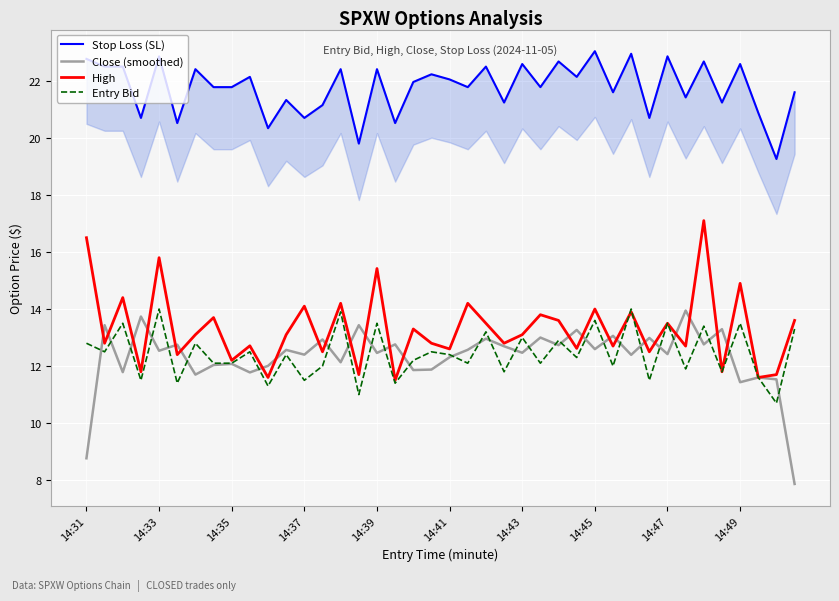

What is the total value across all series at 29?

59.4